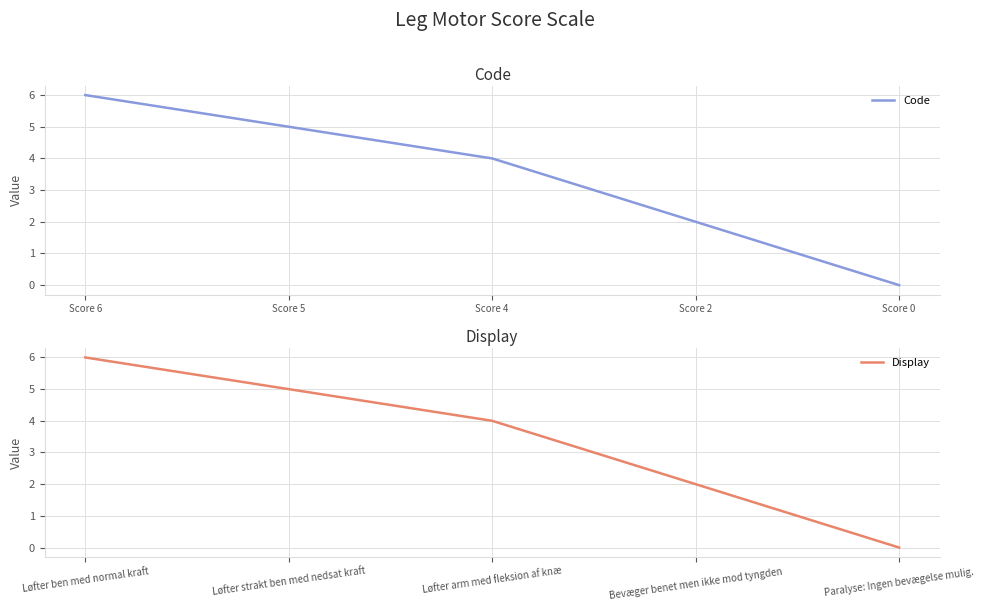

List the labels in order of Display value, smallest first.

Paralyse: Ingen bevægelse mulig., Bevæger benet men ikke mod tyngden, Løfter arm med fleksion af knæ, Løfter strakt ben med nedsat kraft, Løfter ben med normal kraft